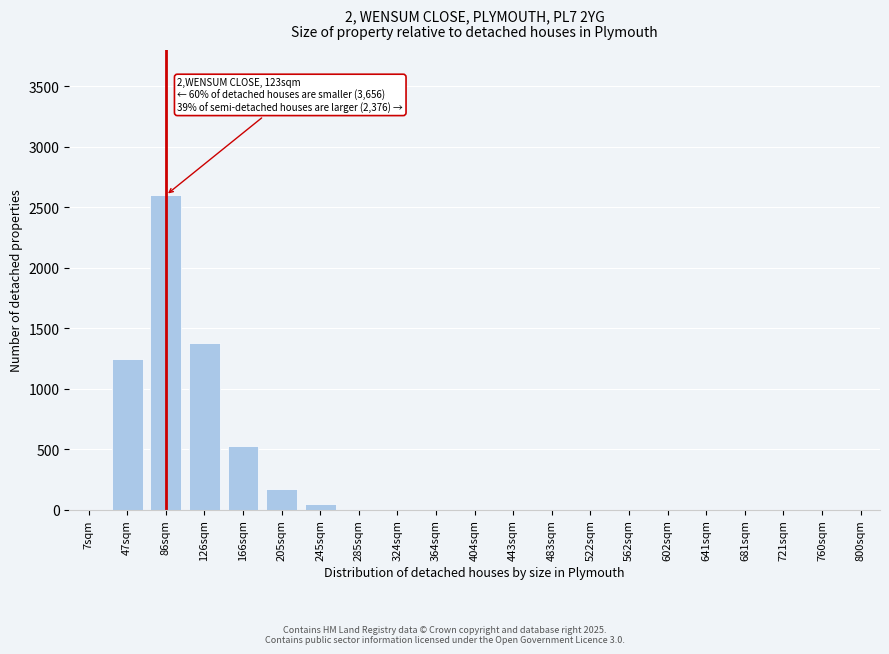

Reading right to left, extract all data points from this chart.

800sqm=0	760sqm=0	721sqm=0	681sqm=0	641sqm=0	602sqm=0	562sqm=0	522sqm=0	483sqm=0	443sqm=0	404sqm=0	364sqm=0	324sqm=0	285sqm=0	245sqm=45	205sqm=175	166sqm=530	126sqm=1380	86sqm=2600	47sqm=1250	7sqm=0